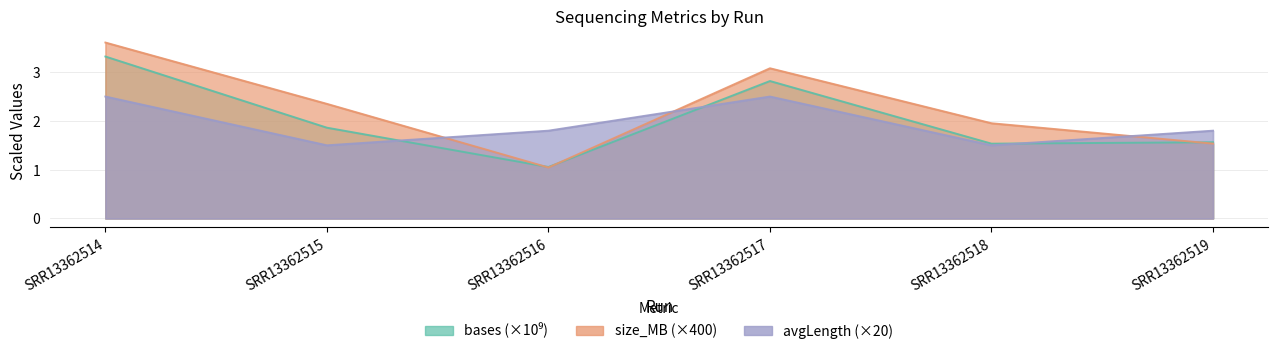

What is the difference between the maximum and minimum values in the avgLength series?

1.0